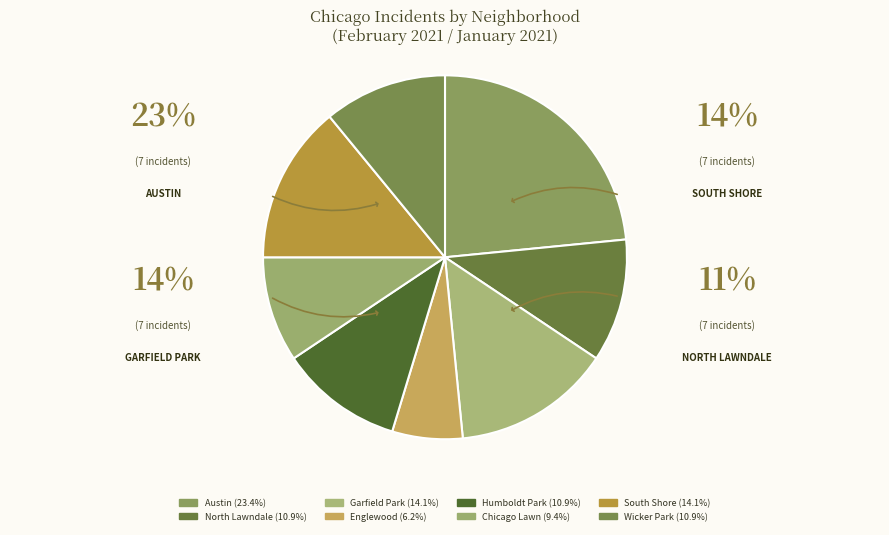

To the nearest percent, what percentage of the pie is Garfield Park?

14%